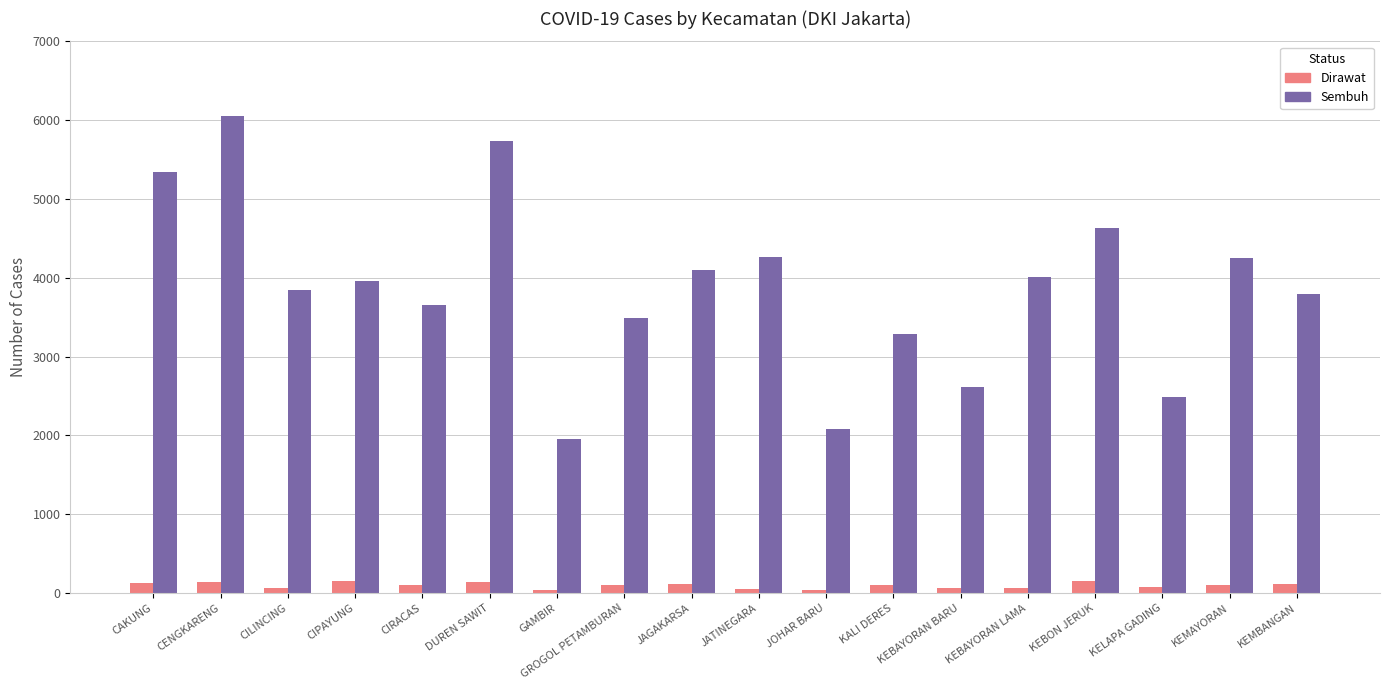

At which category is the sum across all series the highest?

CENGKARENG